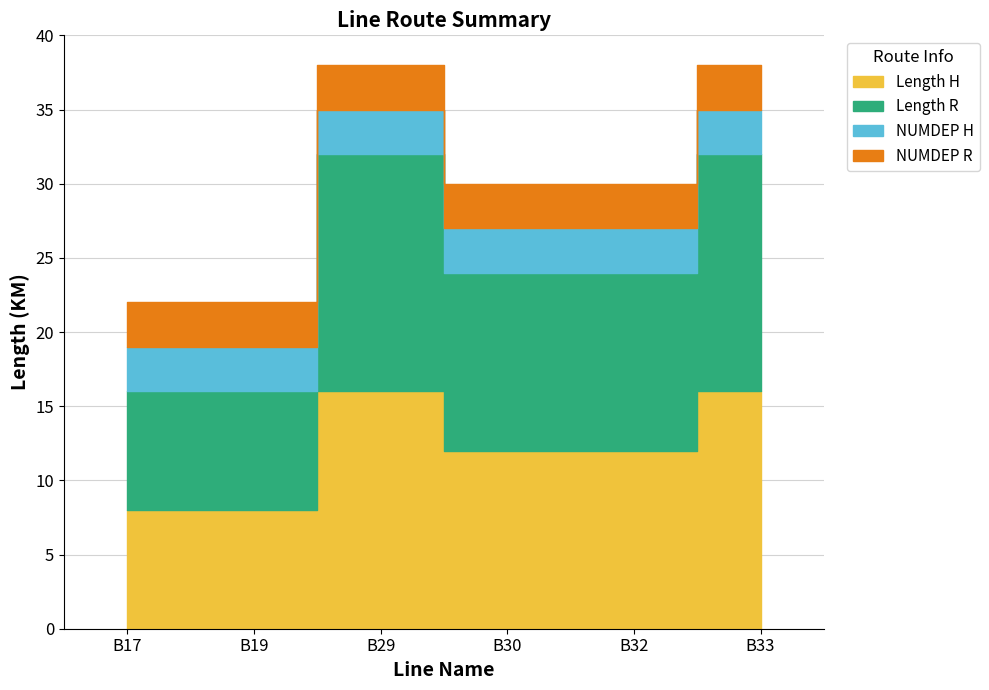

True or false: B19 has a value of 14 at B17R.

False